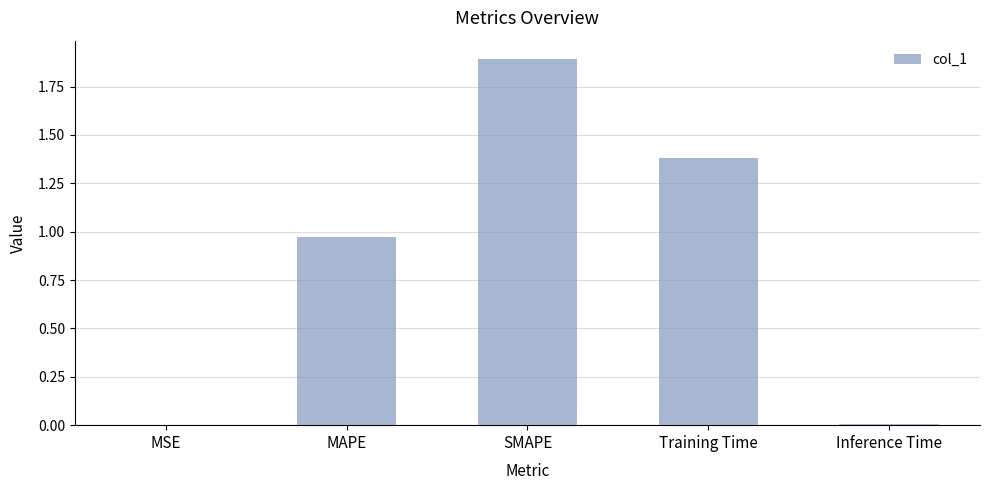

What is the average value?

0.9